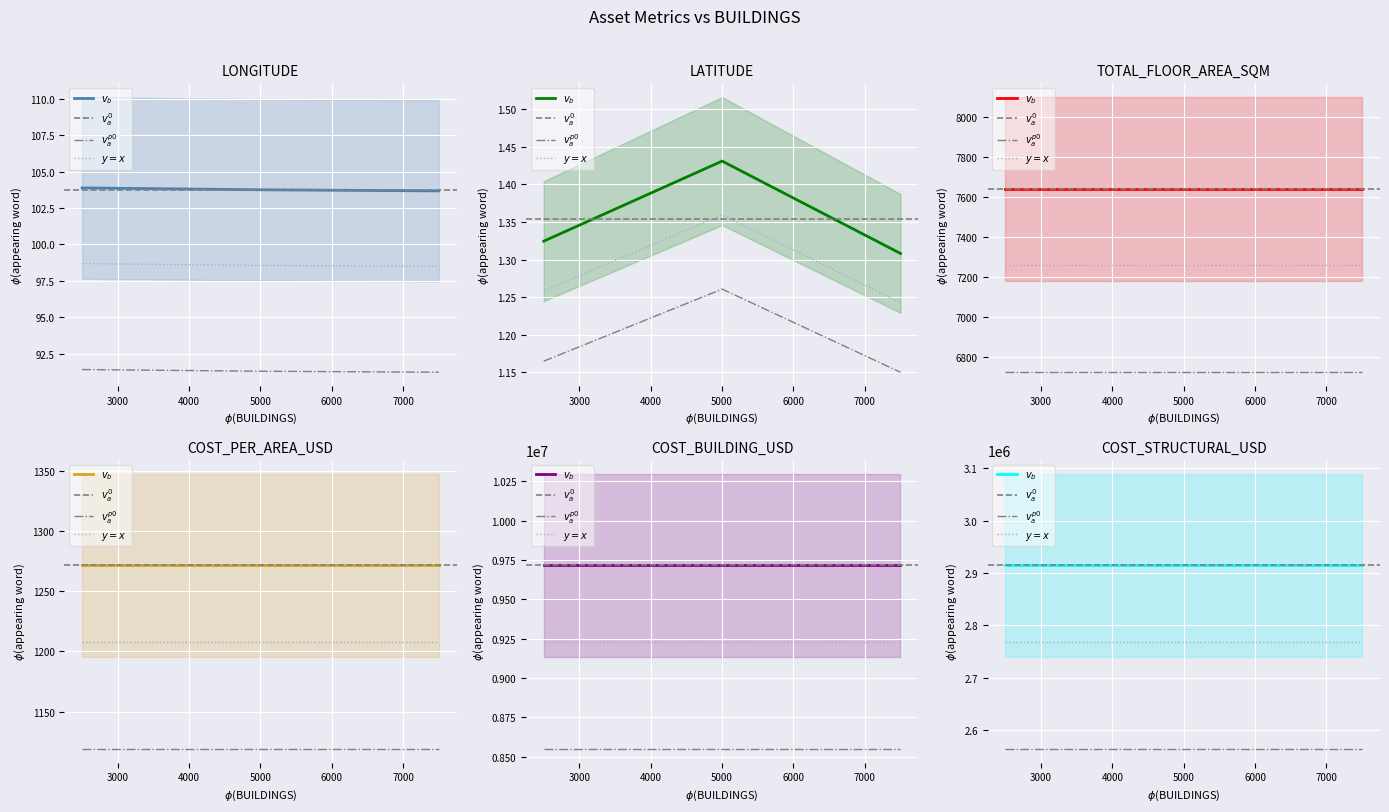

At how many categories does at least one series exceed 54344?

3